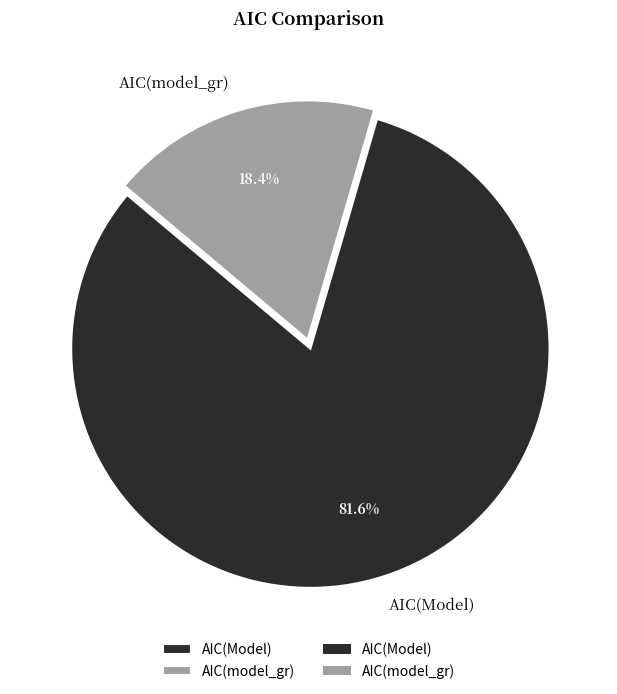

What is the total percentage of AIC(Model) and AIC(model_gr)?

100.0%